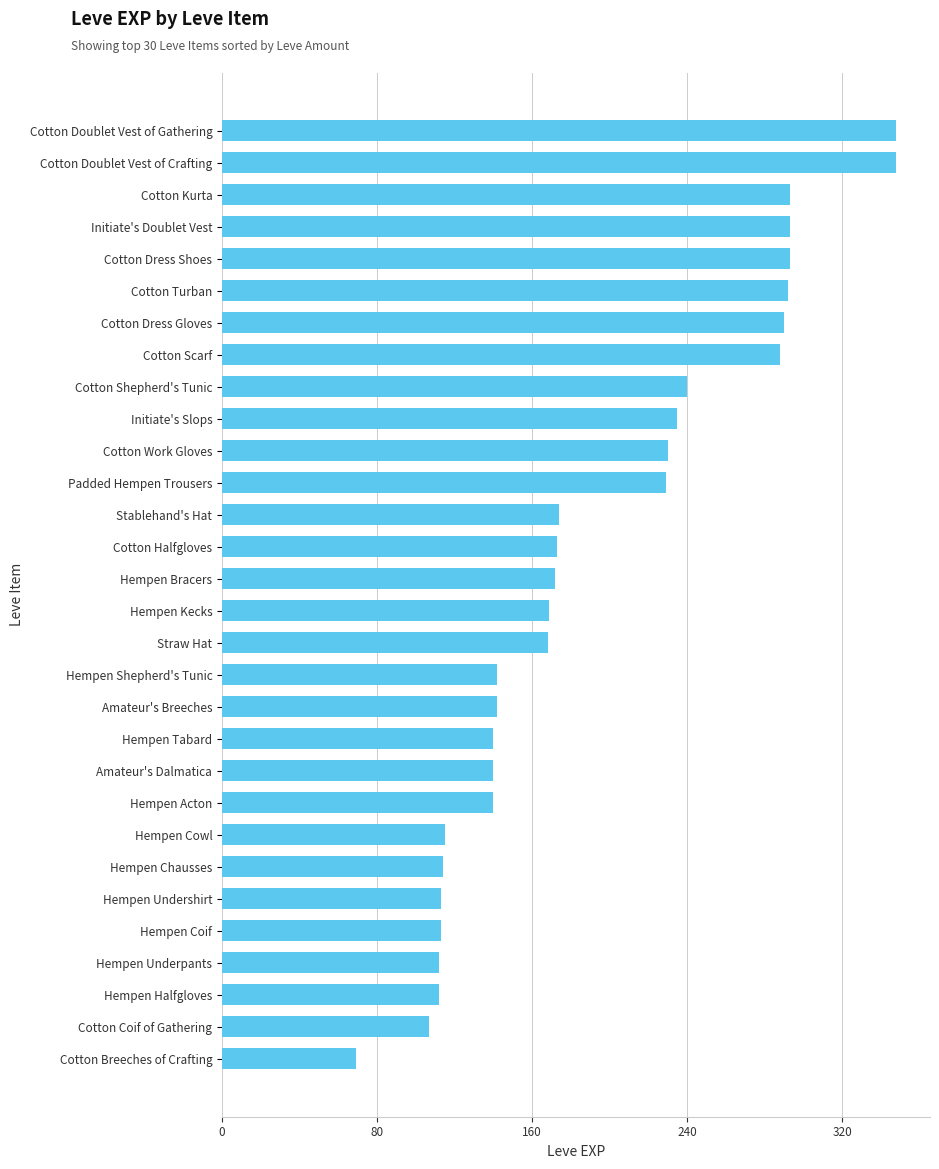

What is the difference between the second highest and second lowest values?

241